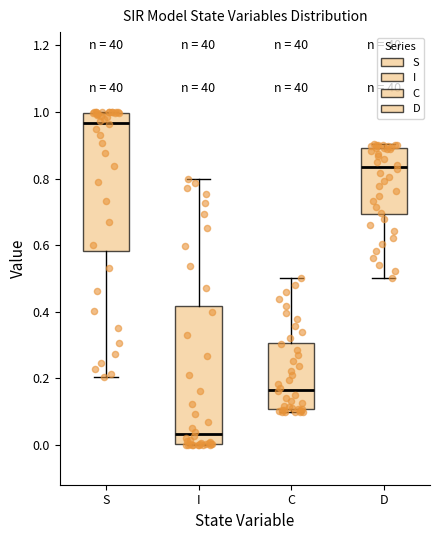

Where does the upper whisker of the box for C end on the y-axis? The values are not printed on the chart, so give them approximately, as read against the axis.

0.50